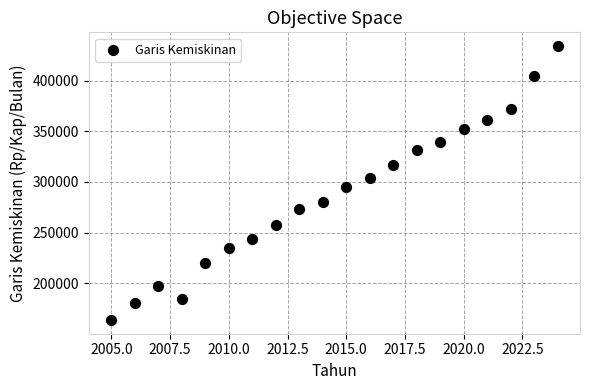

What is the range of X values (max minus min)?

19